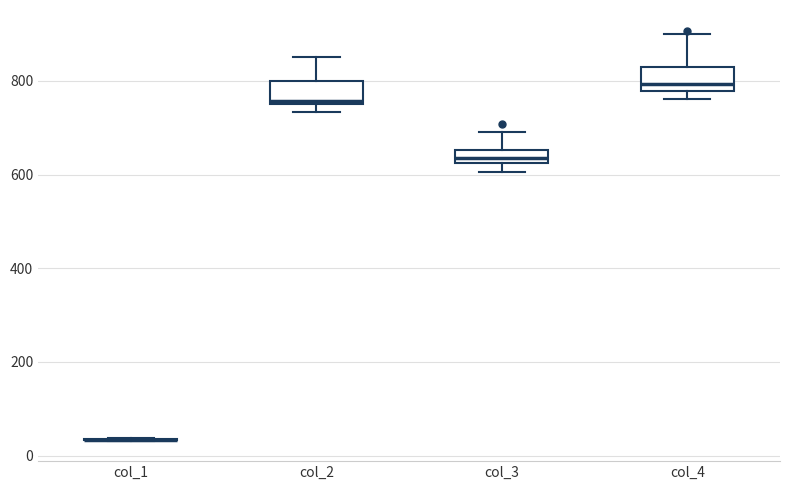

Where does the upper whisker of the box for col_4 end on the y-axis? The values are not printed on the chart, so give them approximately, as read against the axis.

900